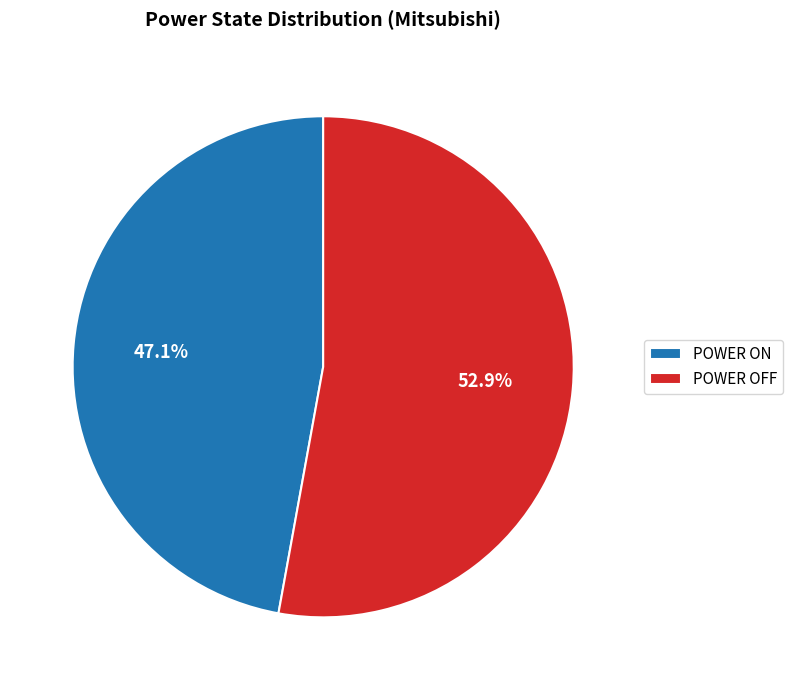

What is the largest slice in the pie chart?

POWER OFF